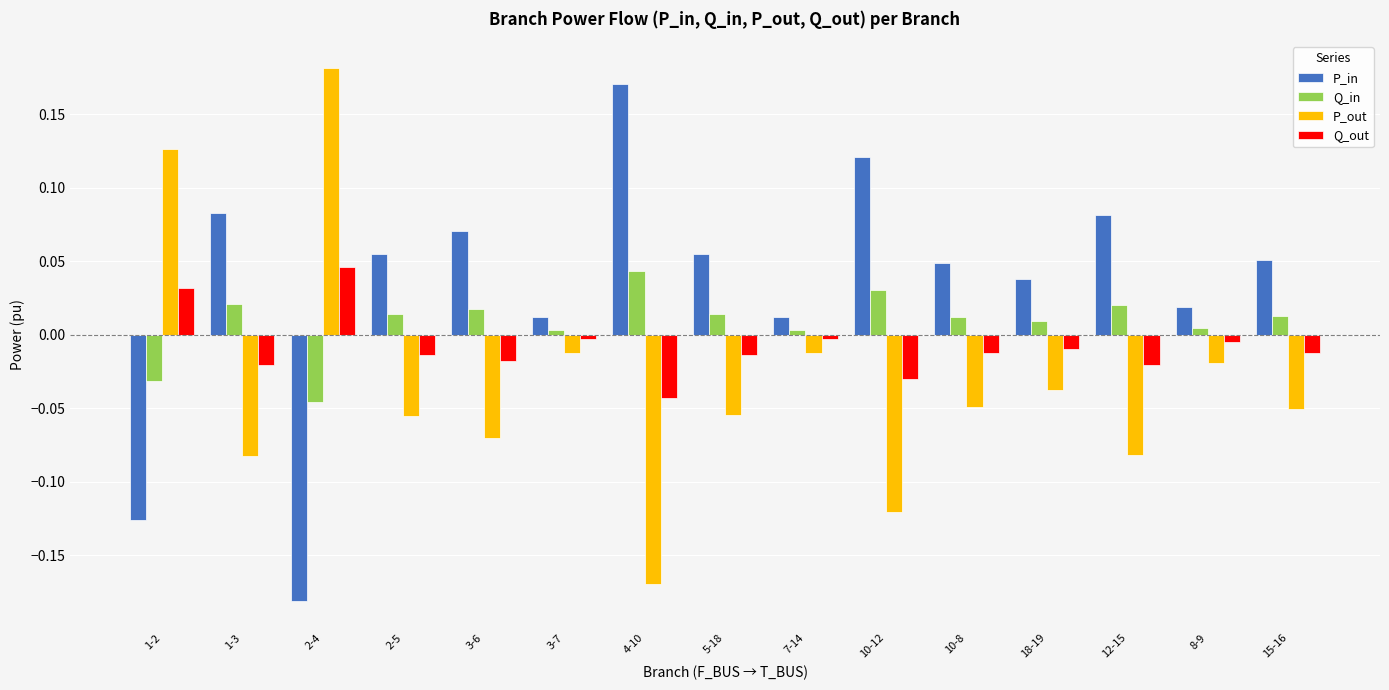

At how many categories does at least one series exceed 0?

15